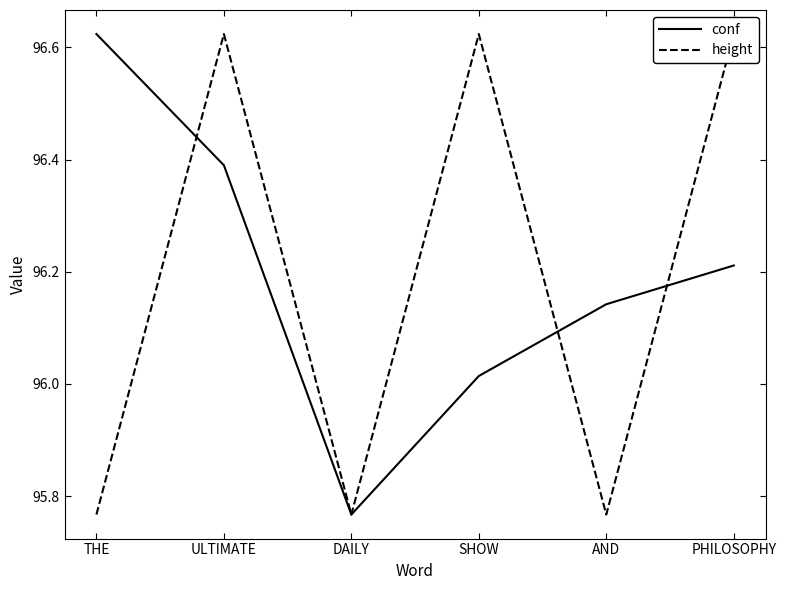

How many values in the height series exceed 96?

3